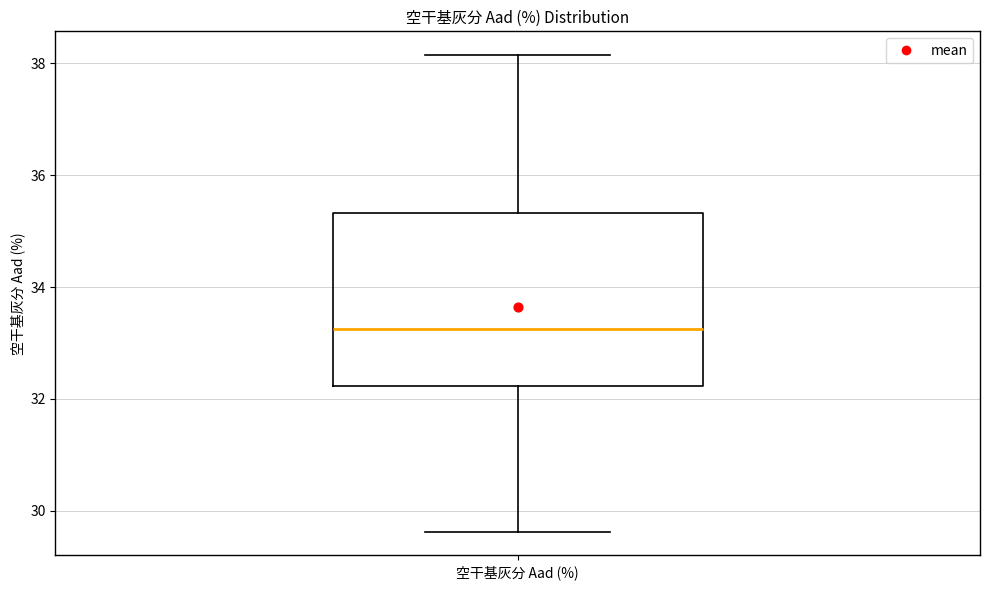

Read this box plot against the y-axis: the position of the median line, the range covered by the box, and the ends of both whiskers. The values are not printed on the chart, so give them approximately, as read against the axis.

median 33.2, box 32.2 to 35.4, whiskers 29.6 to 38.2